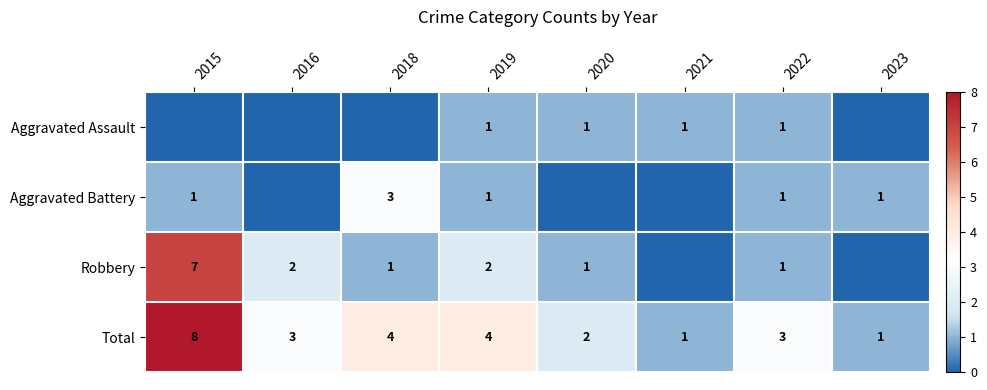

The value of Total at 2016 is 3. True or false?

True